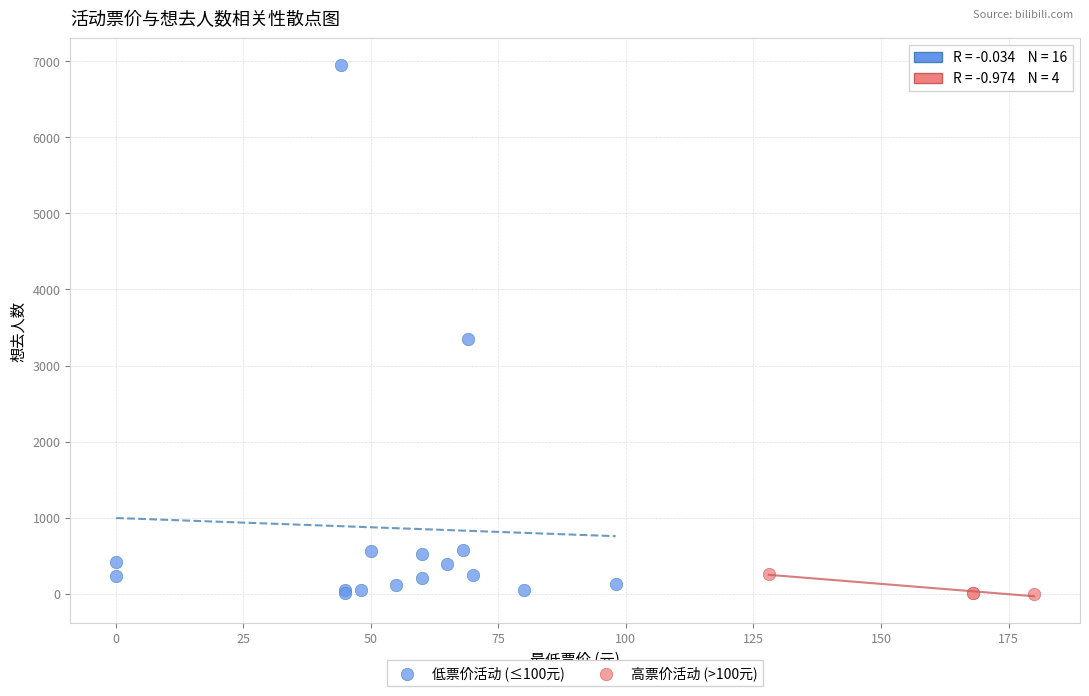

Which series contains the highest Y value?

低票价活动 (≤100元)